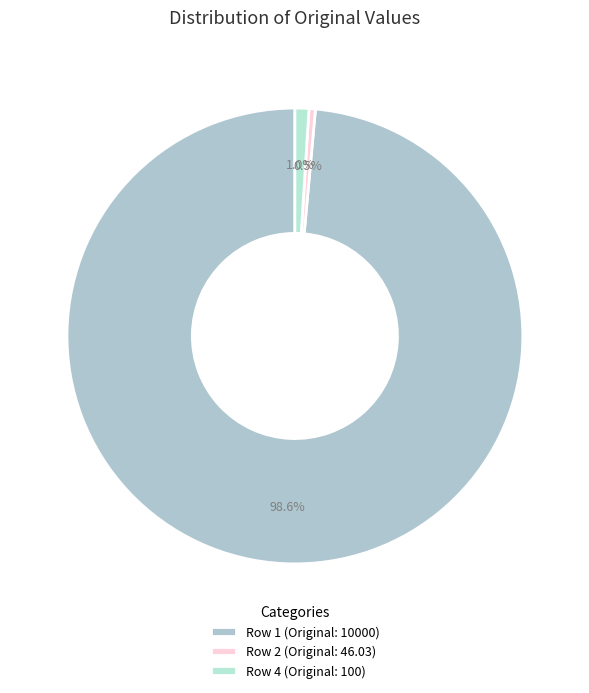

Which category has the biggest portion of the pie?

Row 1 (Original: 10000)